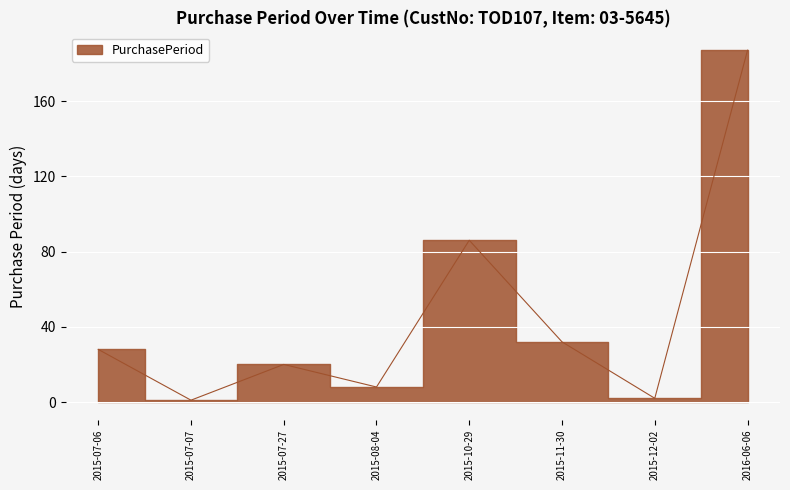

List the labels in order of value, largest first.

2016-06-06, 2015-10-29, 2015-11-30, 2015-07-06, 2015-07-27, 2015-08-04, 2015-12-02, 2015-07-07